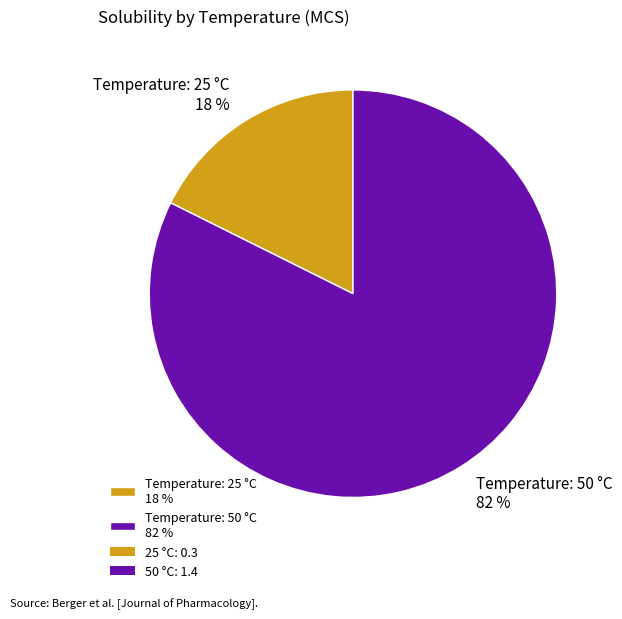

Does Temperature: 25 °C 18 % account for over 50% of the chart?

No